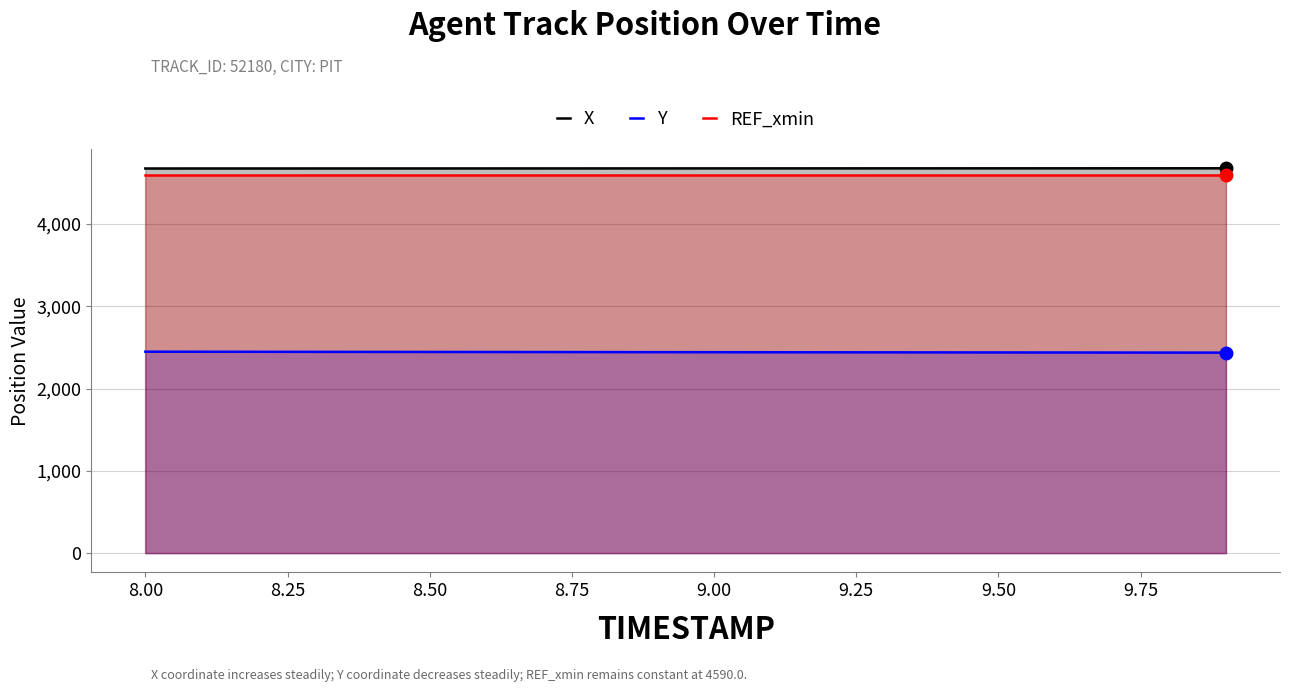

The value of Y at 8.50 is 1067.2. True or false?

False